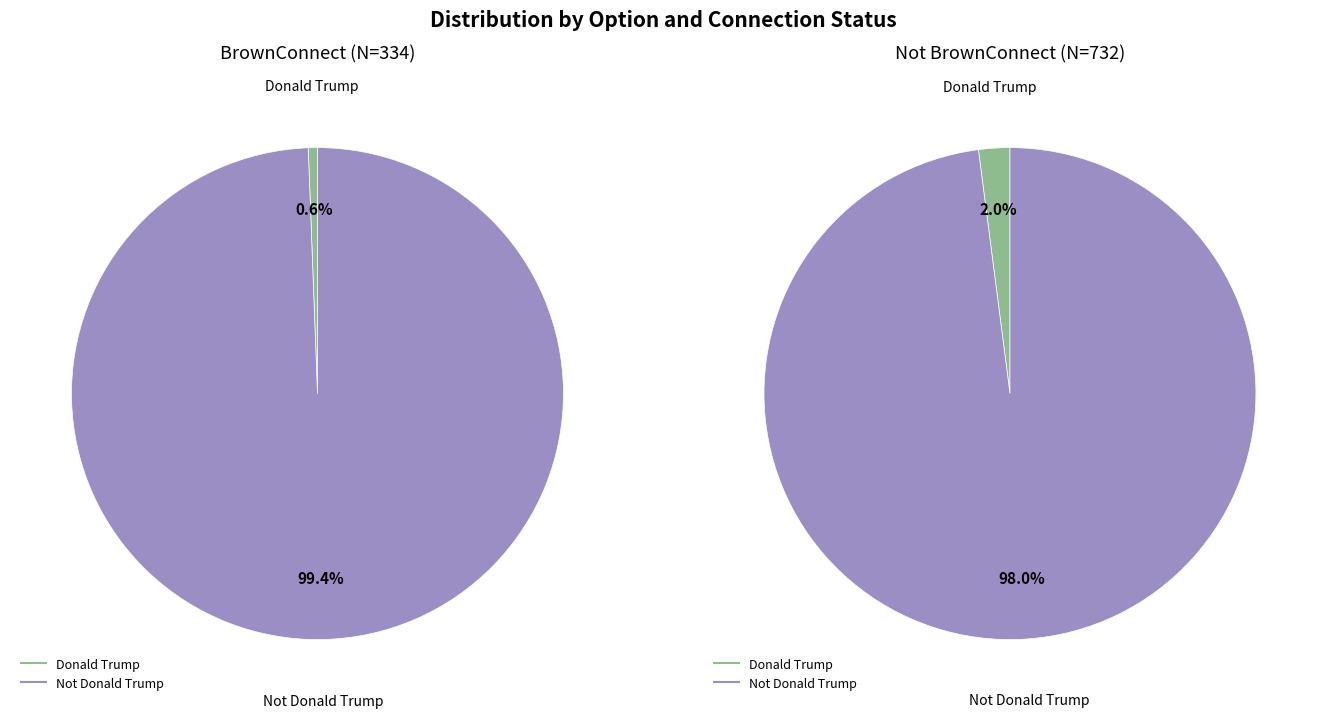

Is it true that Donald Trump is 11% of the pie?

False